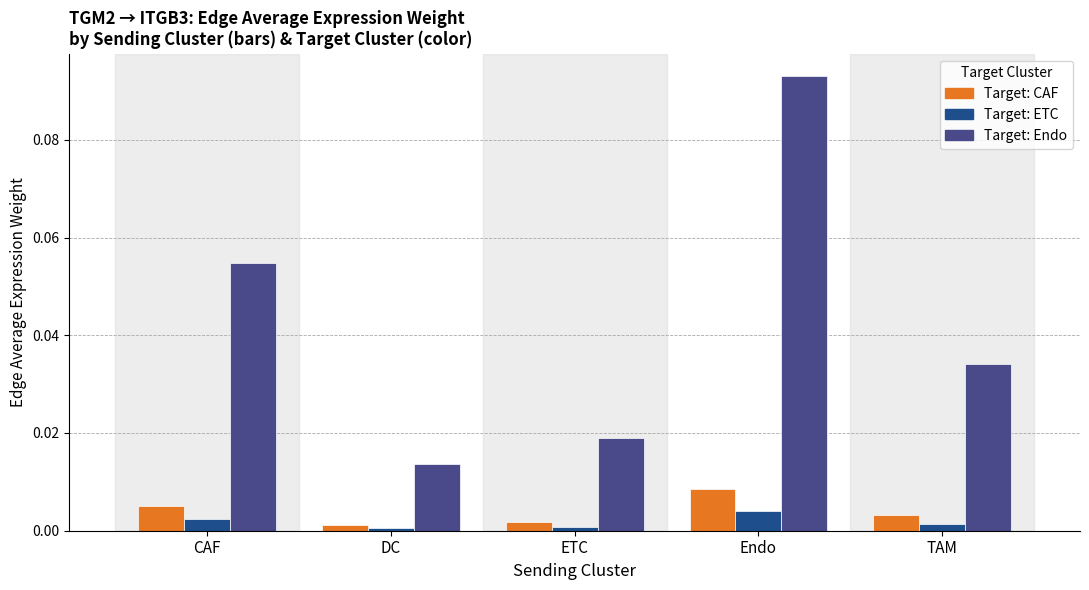

At which category is the sum across all series the highest?

Endo